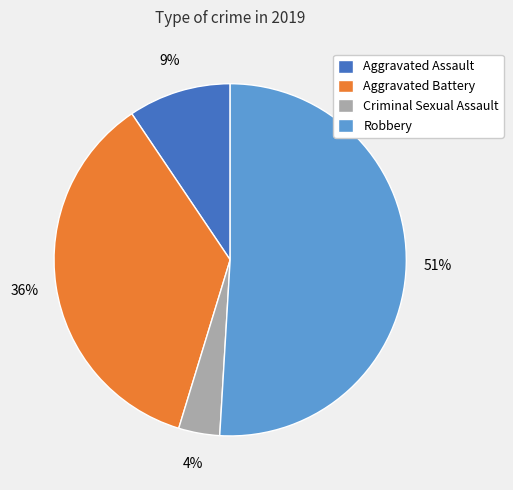

Is there any slice that represents more than half of the pie?

Yes